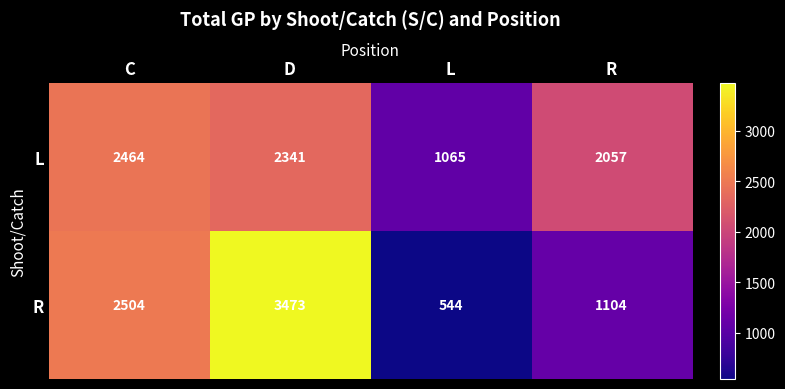

Is it true that R equals 689 at R?

False